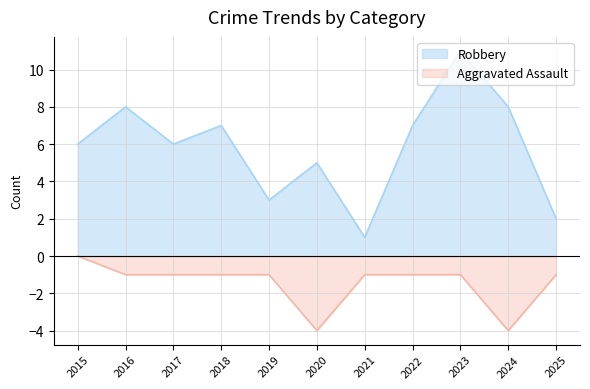

Reading left to right, transcribe all the data shown in this chart.

Aggravated Assault: 0	-1	-1	-1	-1	-4	-1	-1	-1	-4	-1
Robbery: 6	8	6	7	3	5	1	7	11	8	2